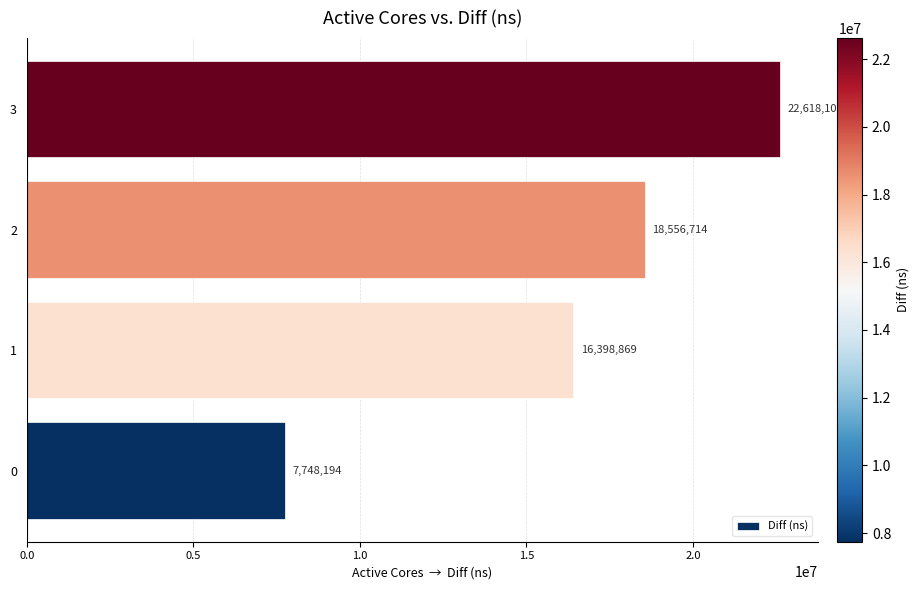

List the labels in order of value, largest first.

3, 2, 1, 0